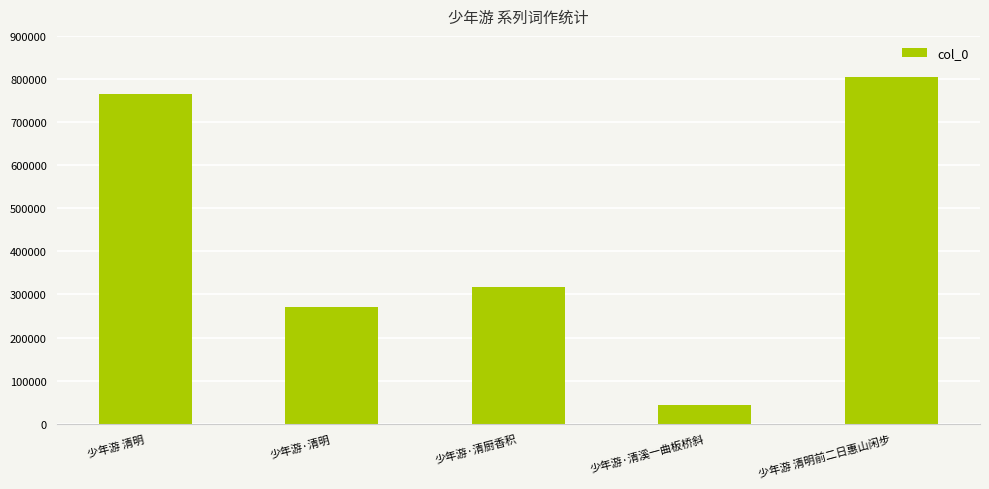

Rank the categories by value from lowest to highest.

少年游·清溪一曲板桥斜, 少年游·清明, 少年游·清厨香积, 少年游 清明, 少年游 清明前二日惠山闲步